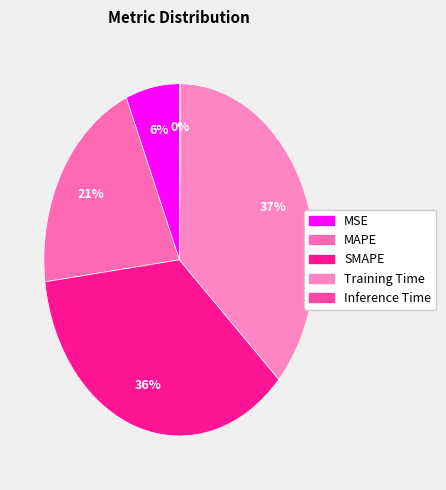

Do Inference Time and Training Time together represent more than half of the pie?

No